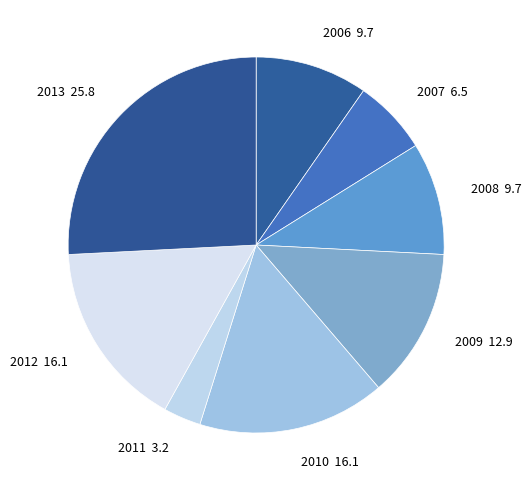

Is there any slice that represents more than half of the pie?

No